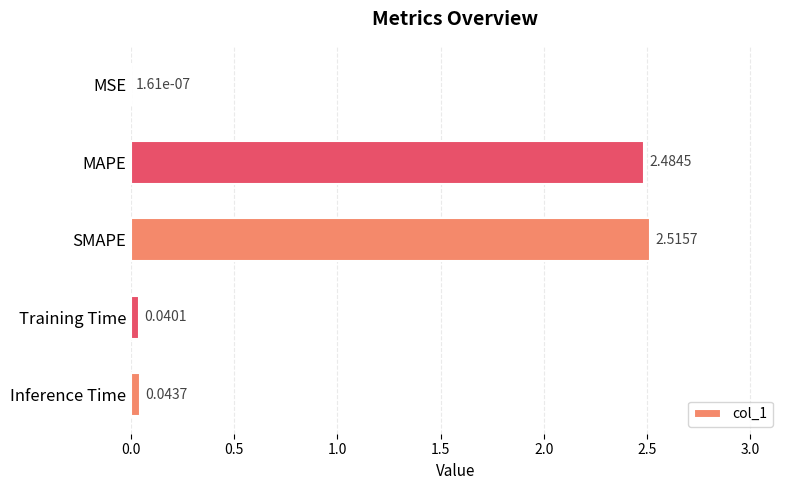

Which has a higher value, MAPE or MSE?

MAPE